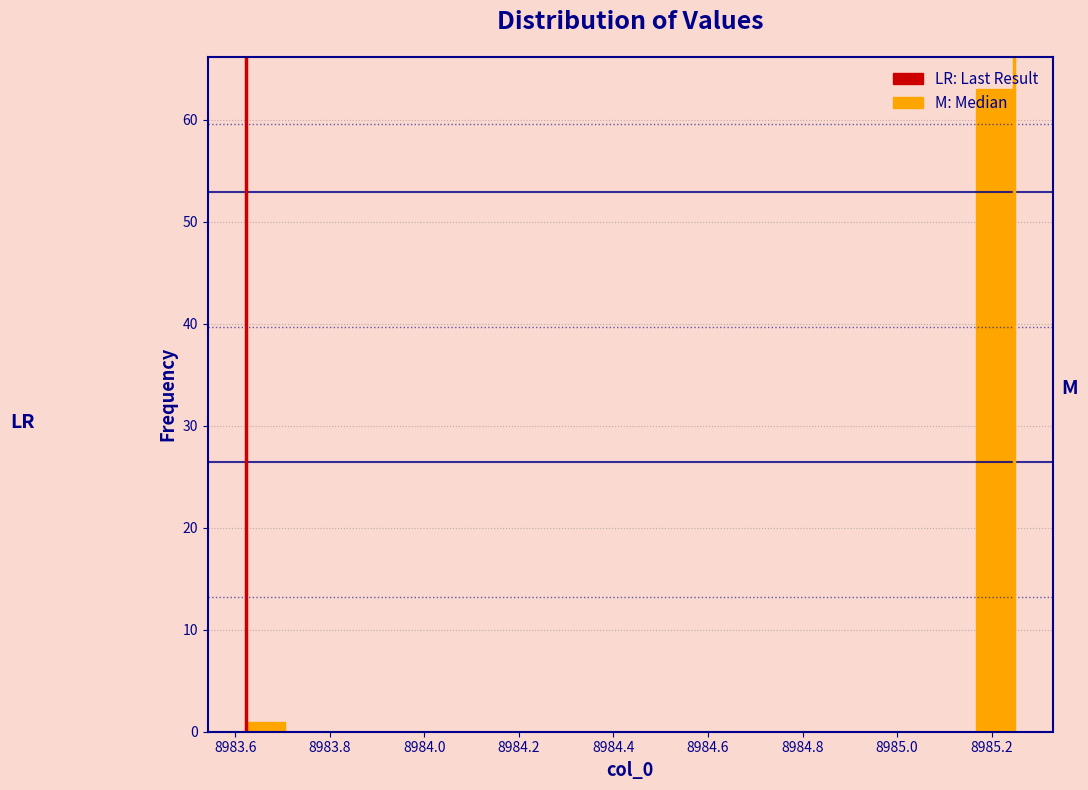

Over which range of the x-axis is the bar tallest?

8985.16 to 8985.24